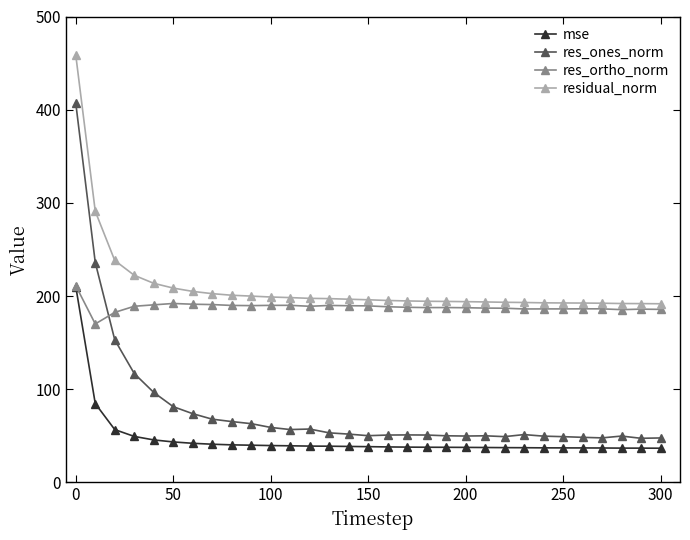

Which series has the largest range (max minus min)?

res_ones_norm